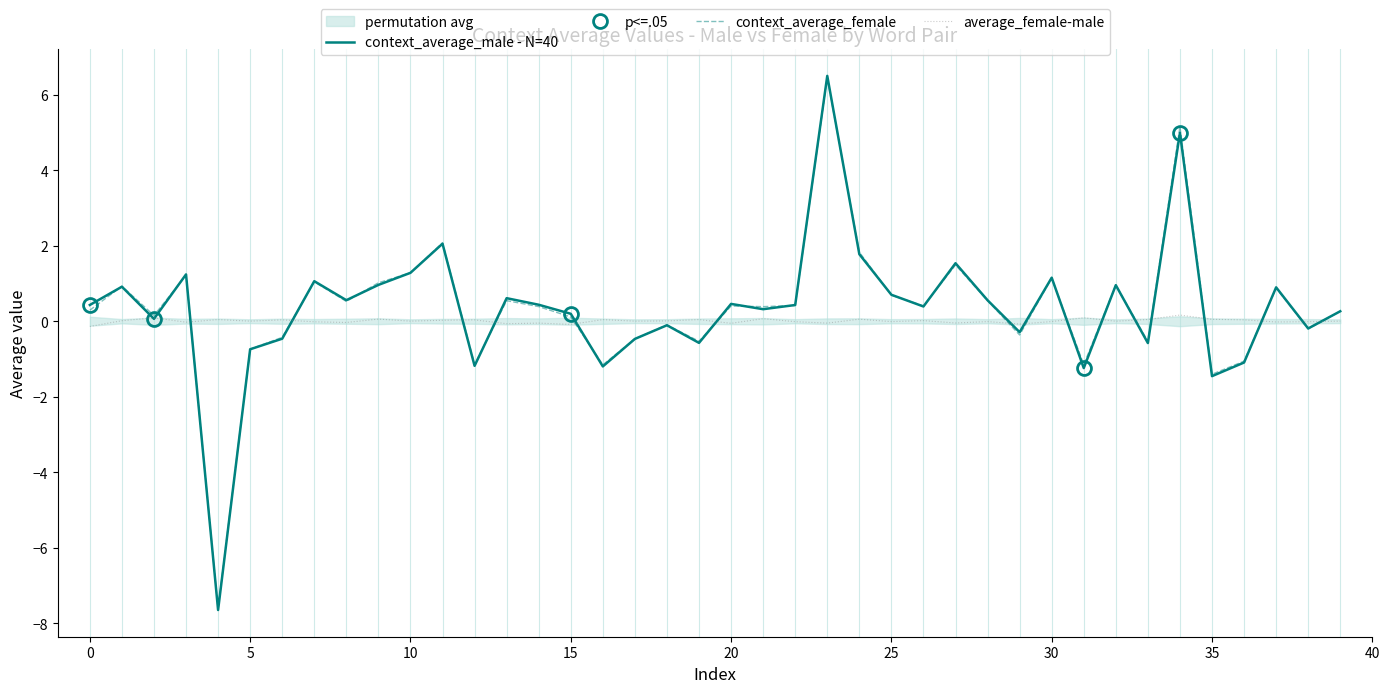

What is the smallest value displayed?

-7.6